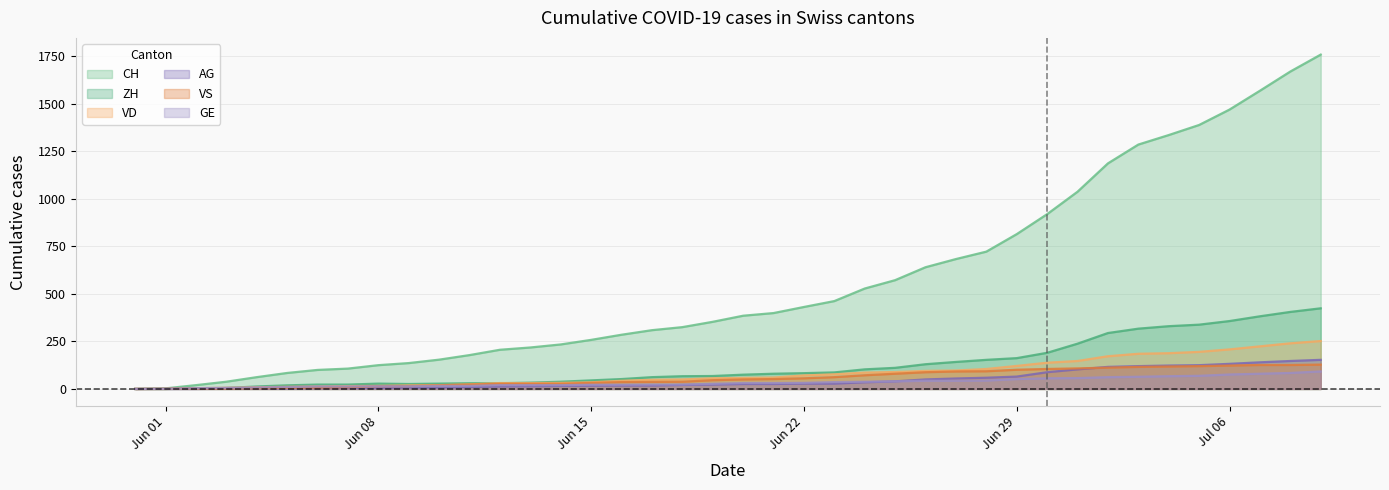

Rank the series by their maximum value, from highest to lowest.

CH, ZH, VD, AG, VS, GE